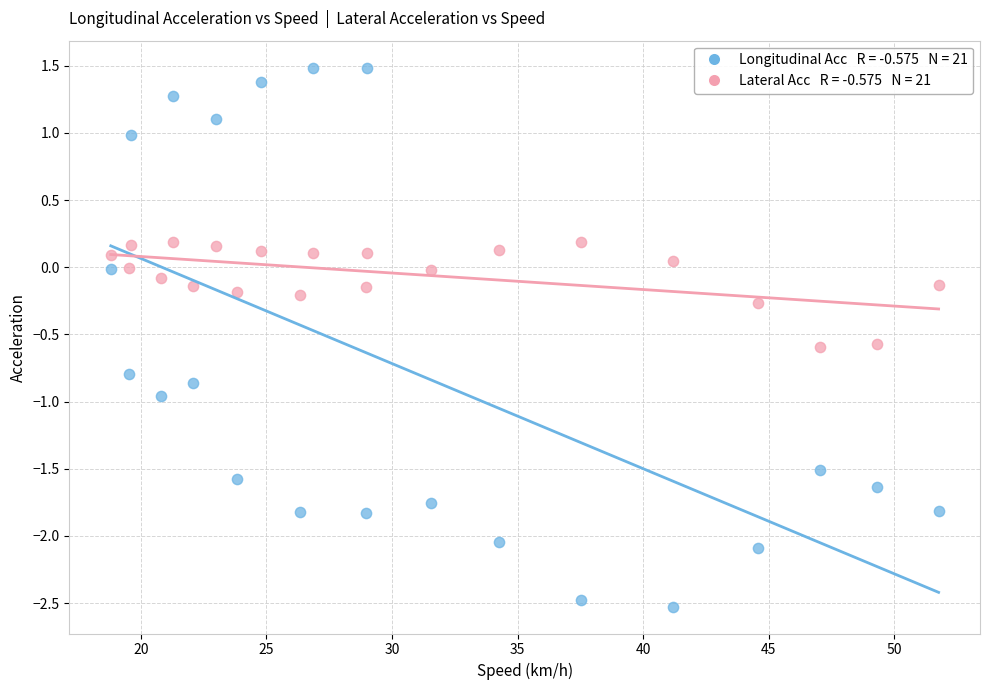

Across all data points, what is the range of Y values (max minus min)?

4.0